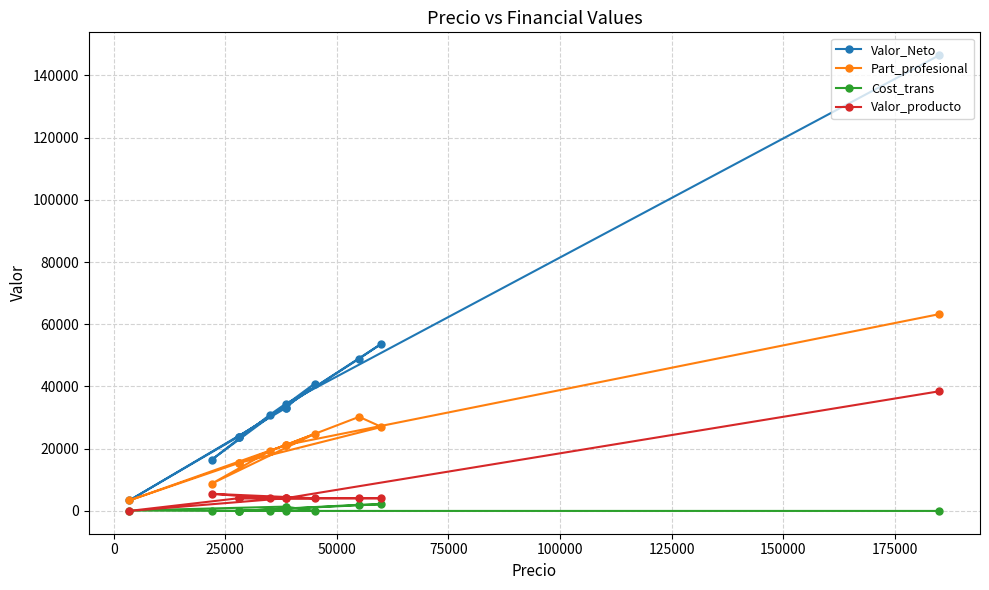

What are all the series names shown in the legend?

Valor_Neto, Part_profesional, Cost_trans, Valor_producto